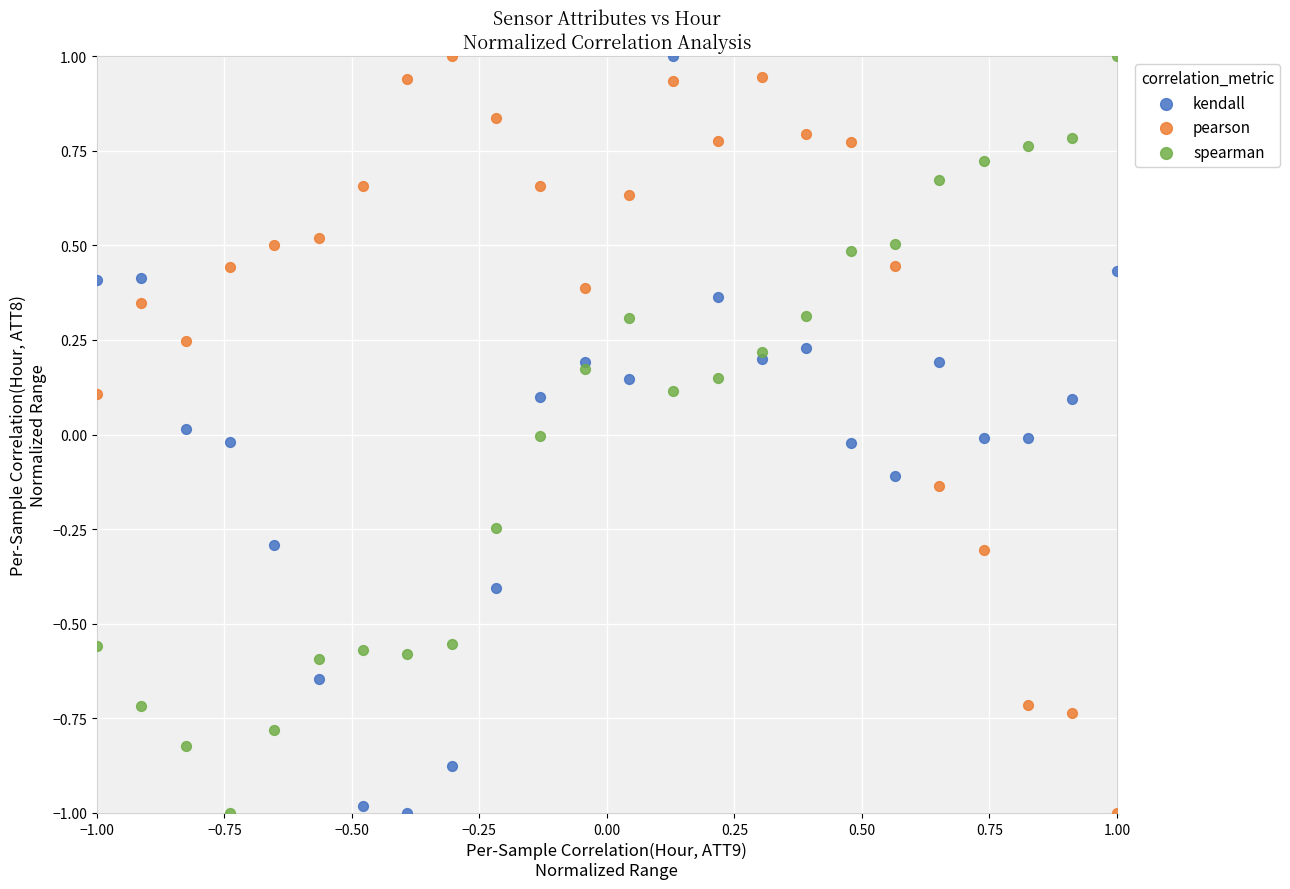

What is the X range (max minus min) for the scatter plot?

2.0